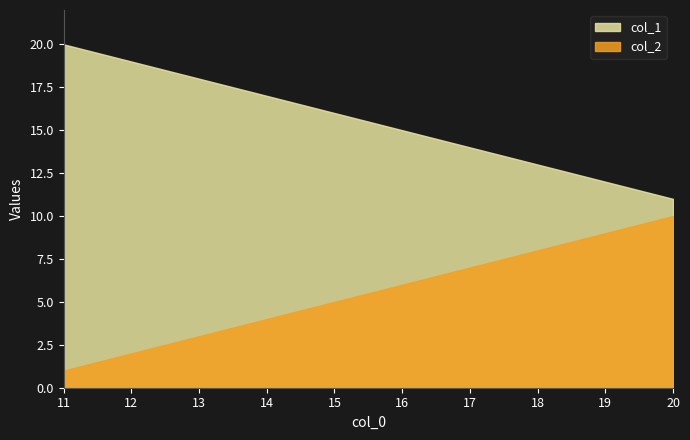

What is the sum of all col_2 values?

55